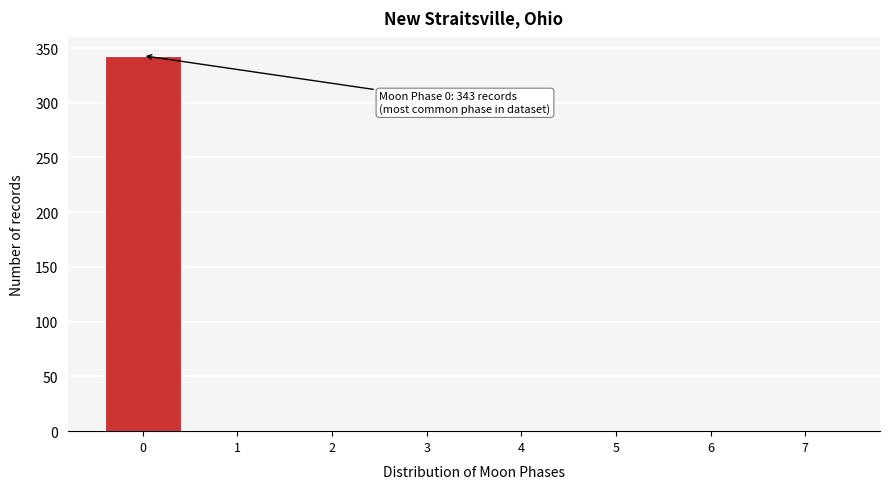

Over which range of the x-axis is the bar tallest?

-0.5 to 0.5